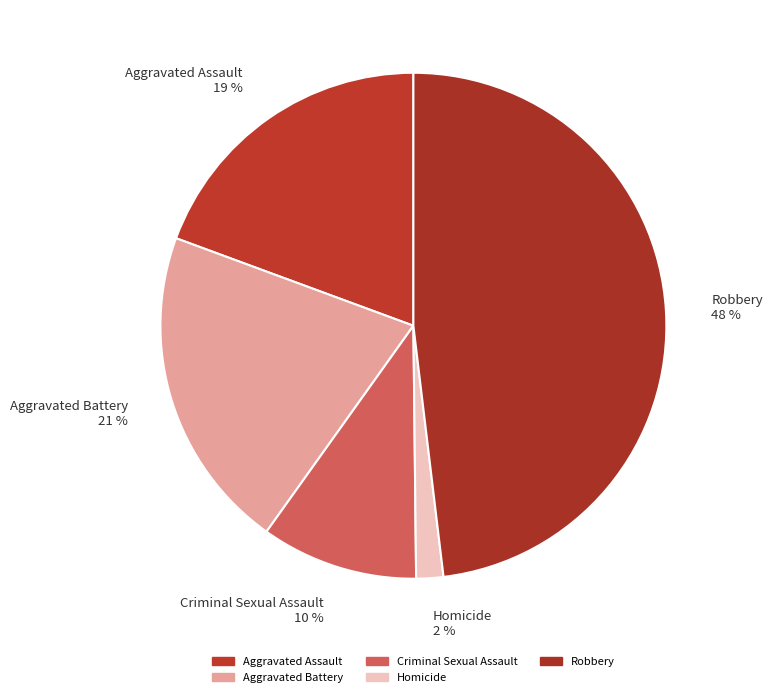

To the nearest percent, what is the combined percentage of Homicide and Criminal Sexual Assault?

12%